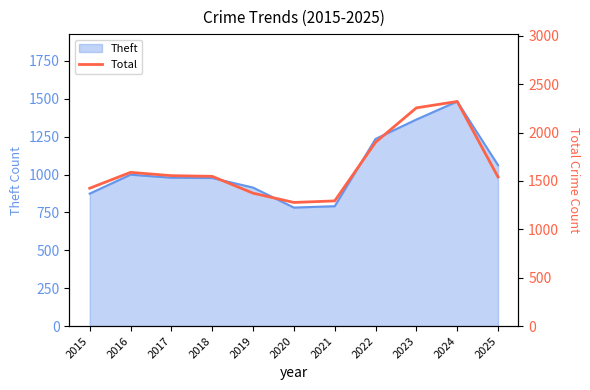

What is the difference between the values at 2017 and 2022?

345